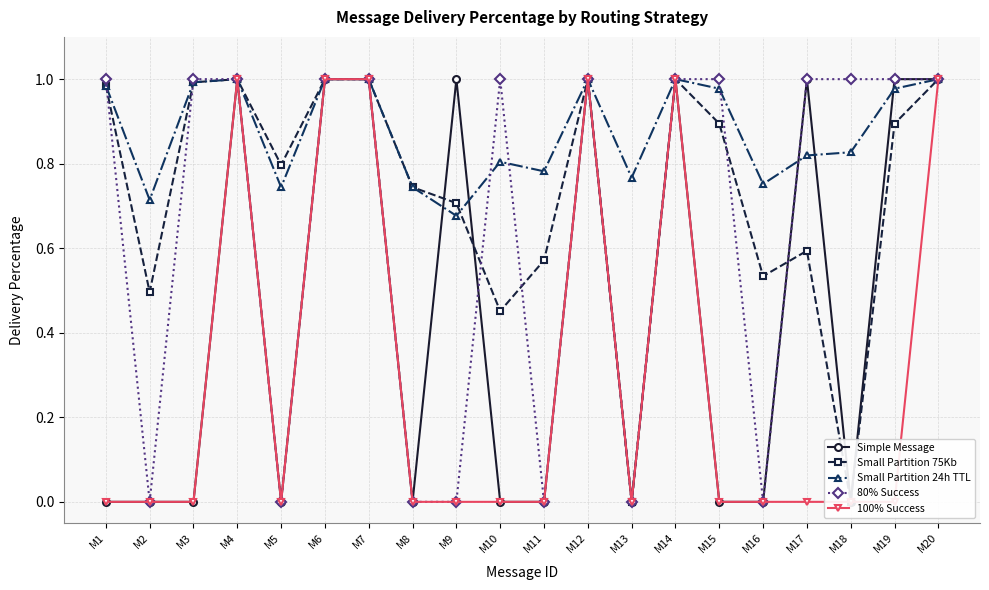

What is the maximum value for 100% Success?

1.0